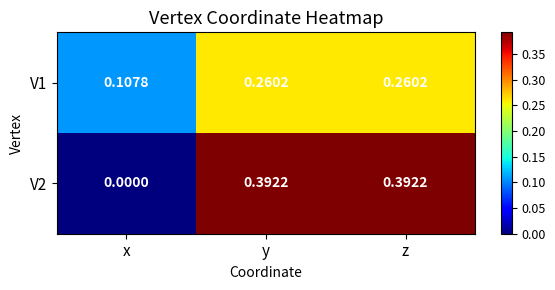

At which label is V1 closest to 0?

x